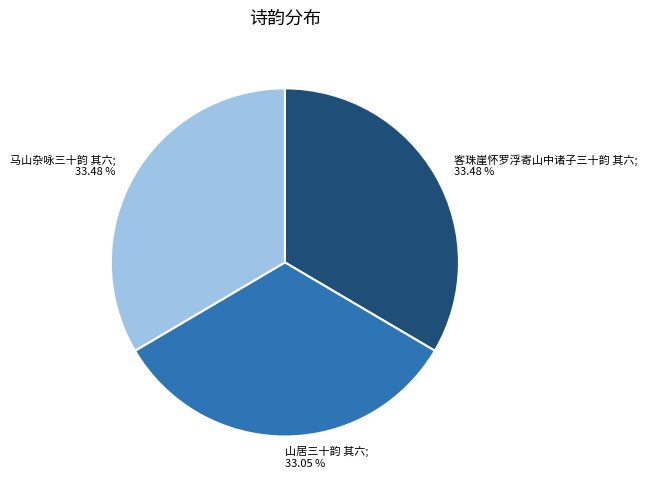

To the nearest percent, what is the average slice percentage?

33%